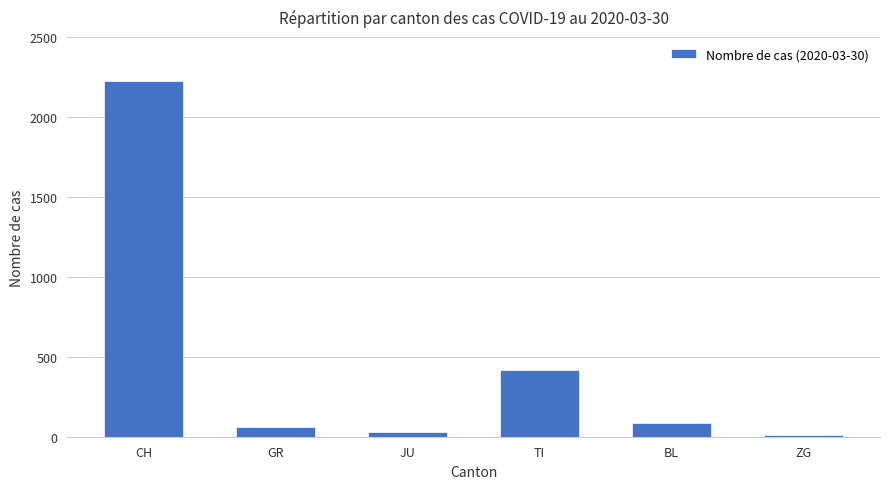

At which label does the data first exceed 86?

CH